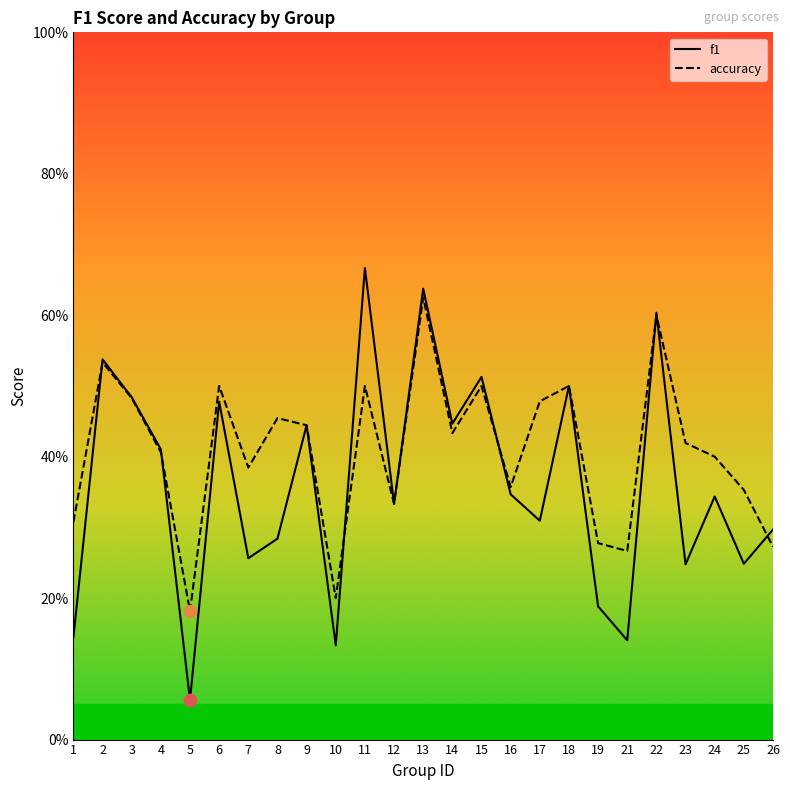

Which series has the largest total across all categories?

accuracy